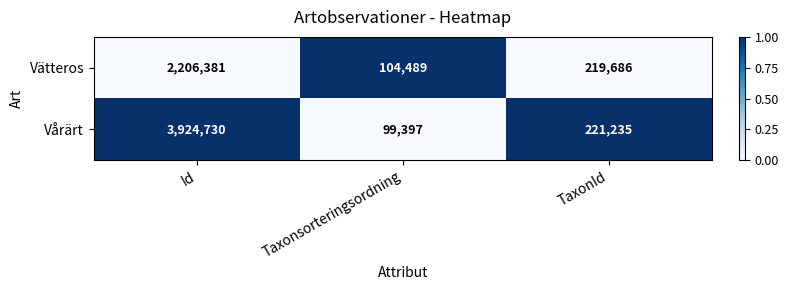

At which label is Vårärt closest to 2012063?

TaxonId